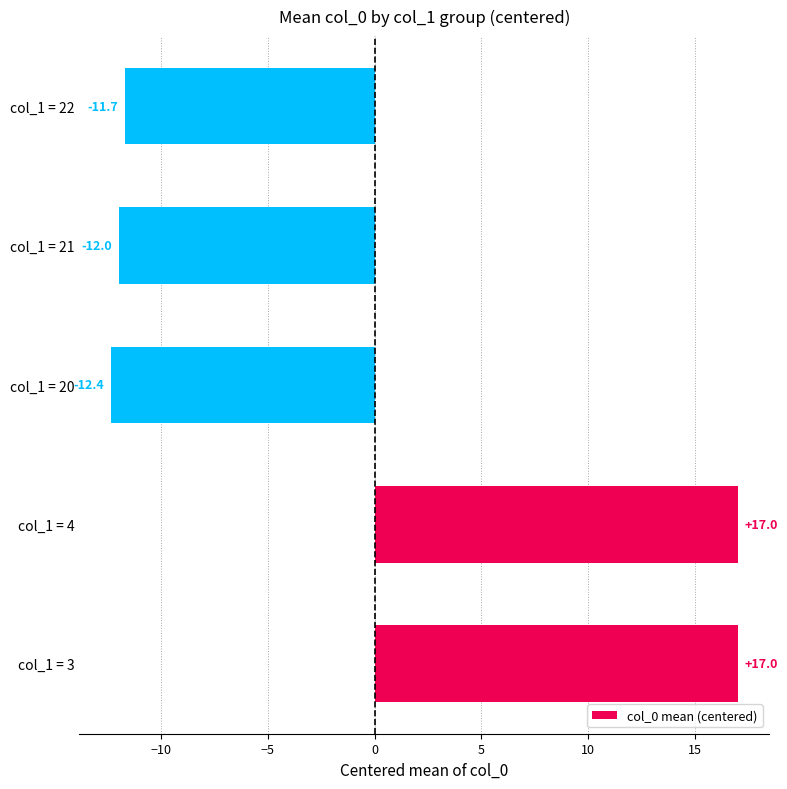

Count the number of data series in this chart.

1